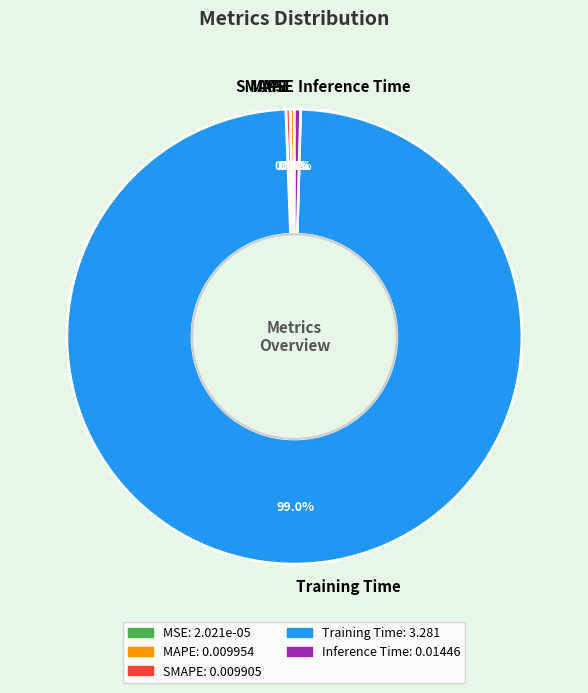

True or false: MAPE accounts for 9% of the total.

False